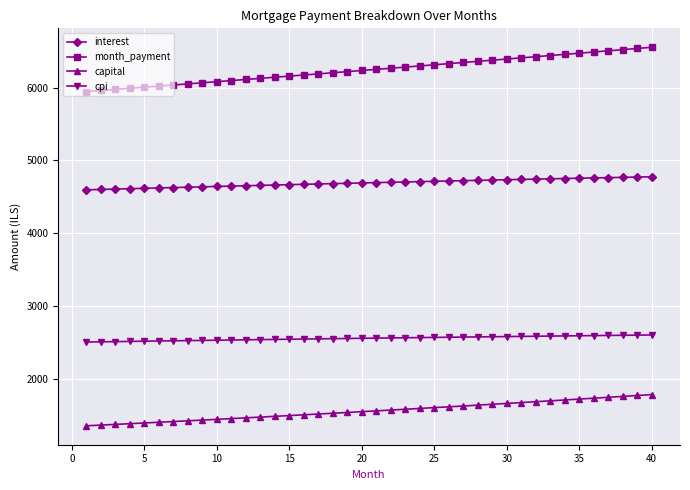

What is the difference between the maximum and minimum values in the month_payment series?

608.2